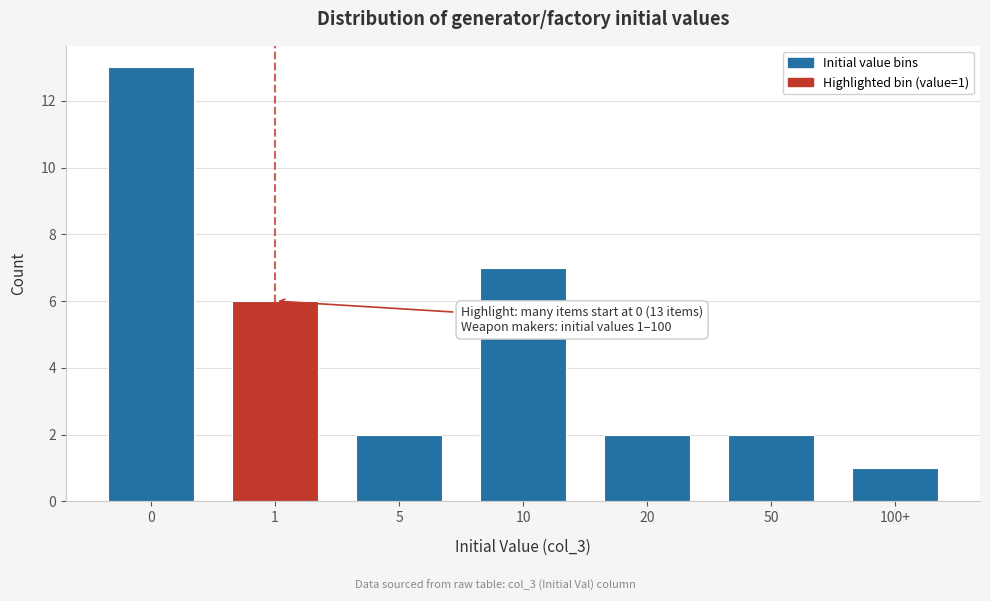

Reading right to left, extract all data points from this chart.

1	2	2	7	2	6	13